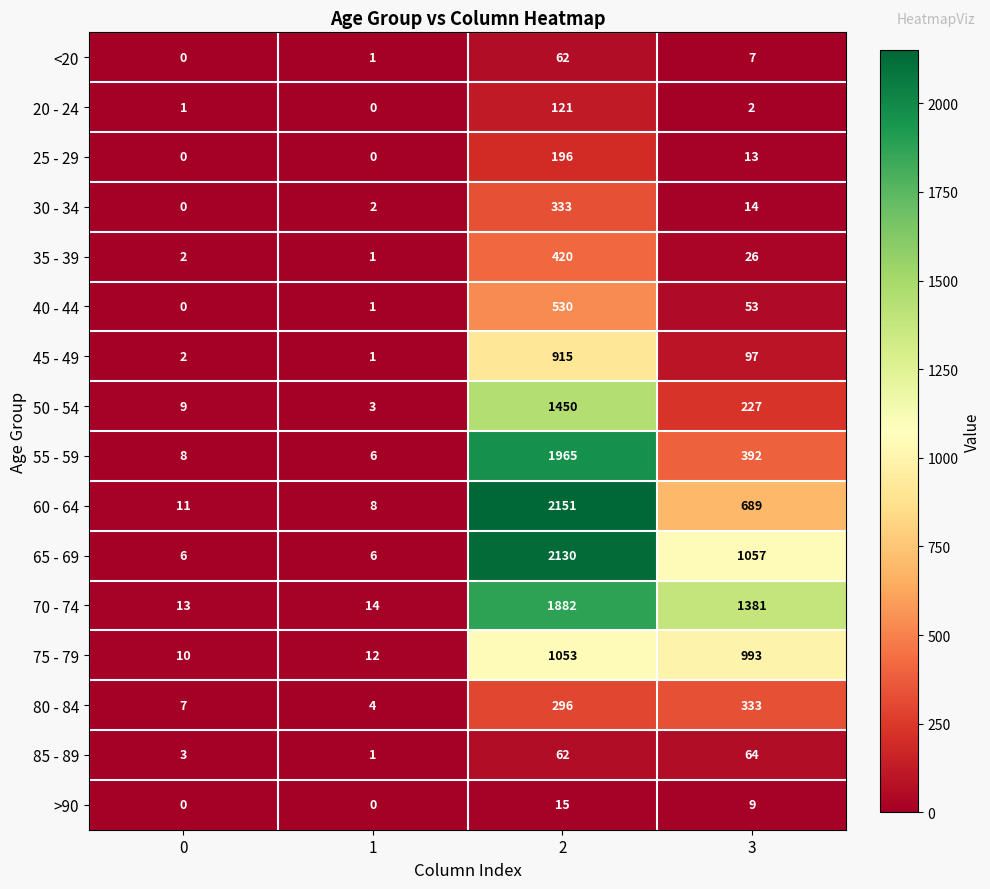

What is the difference between the highest and lowest values at 3?

1379